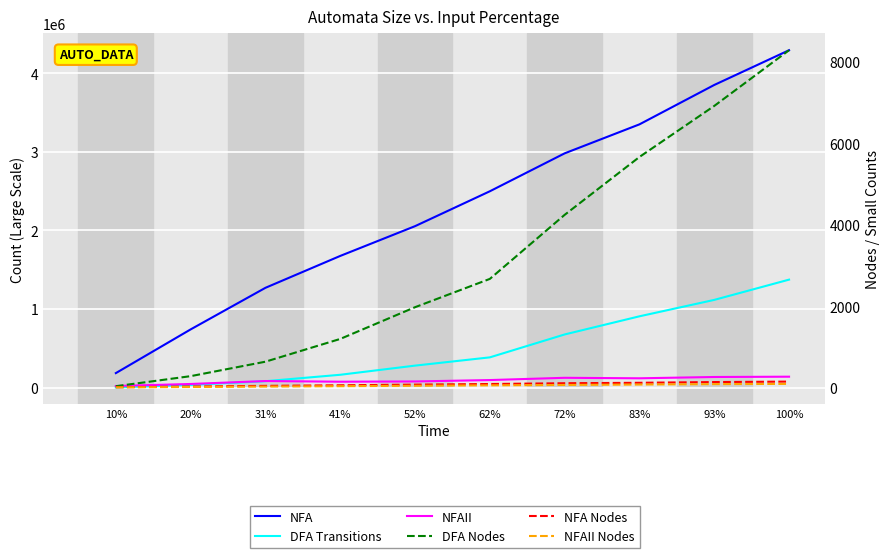

Rank the series by their maximum value, from lowest to highest.

NFAII Nodes, NFA Nodes, DFA Nodes, NFAII, DFA Transitions, NFA